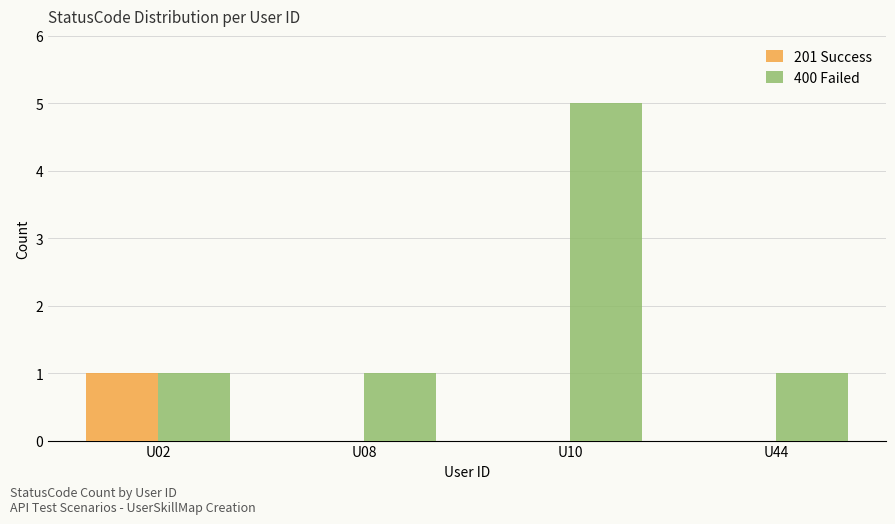

Reading right to left, what are all the values shown in this chart?

201 Success: 0	0	0	1
400 Failed: 1	5	1	1